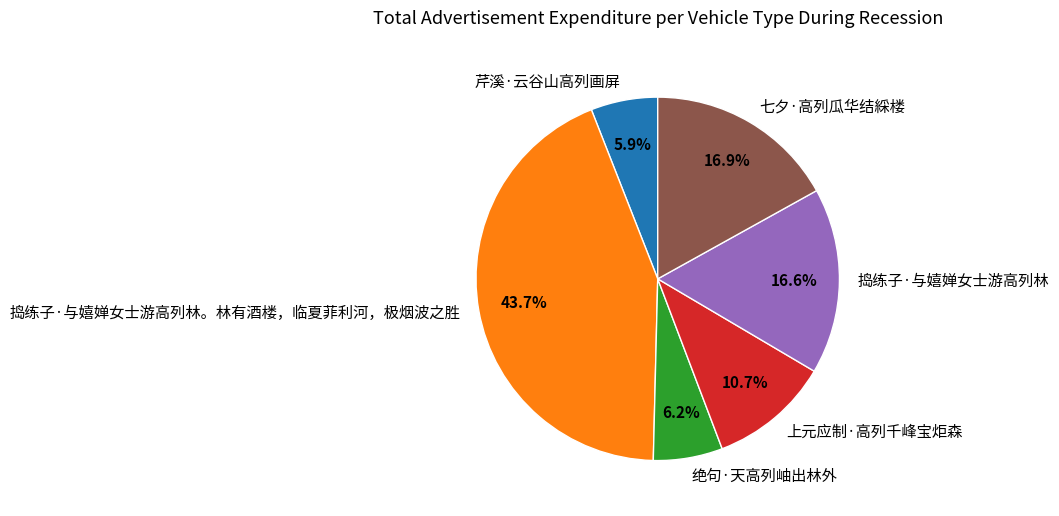

To the nearest percent, what portion does 芹溪·云谷山高列画屏 represent?

6%